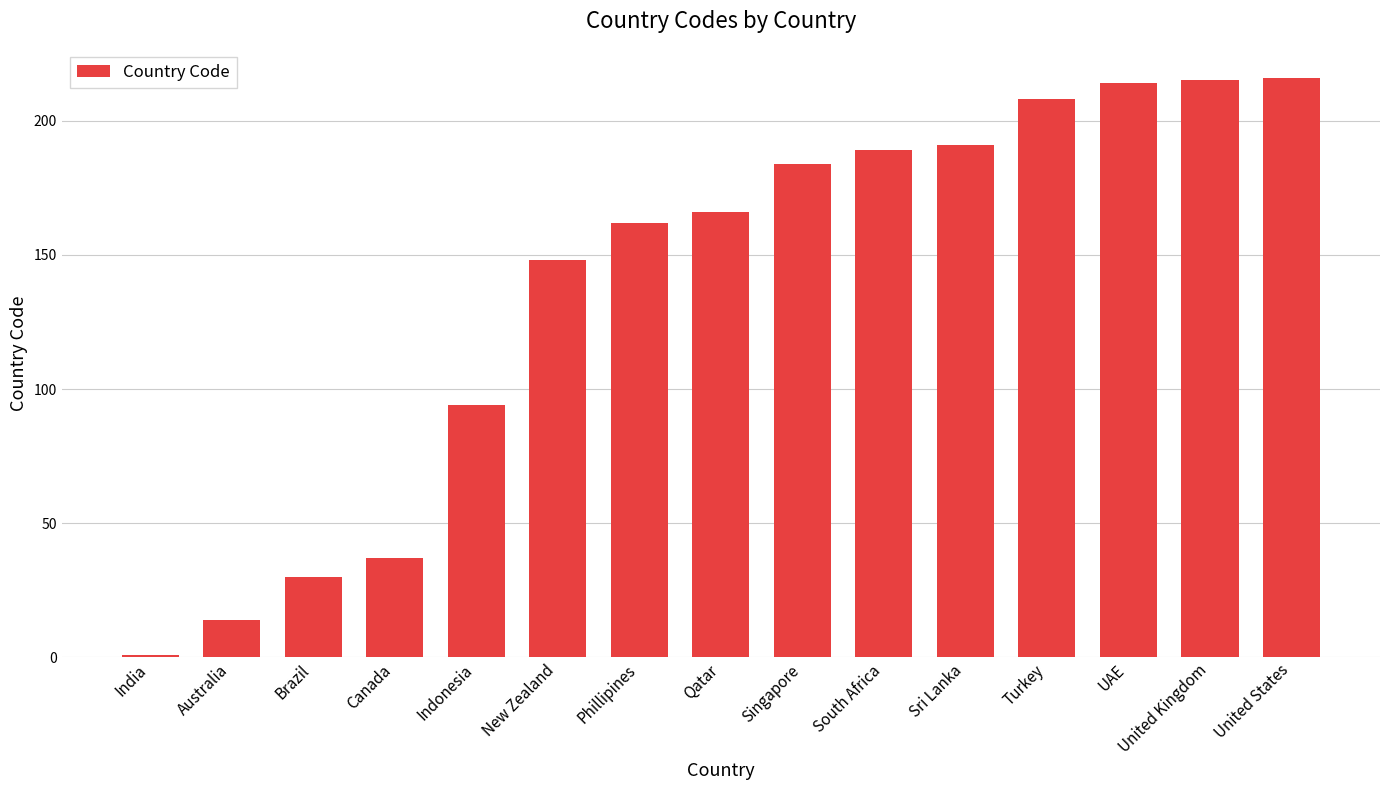

What is the greatest value displayed?

216